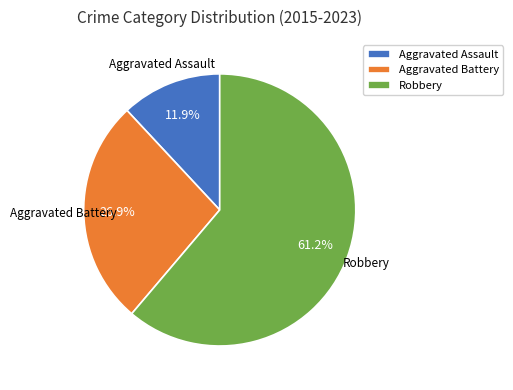

Does Robbery represent more than half of the total?

Yes